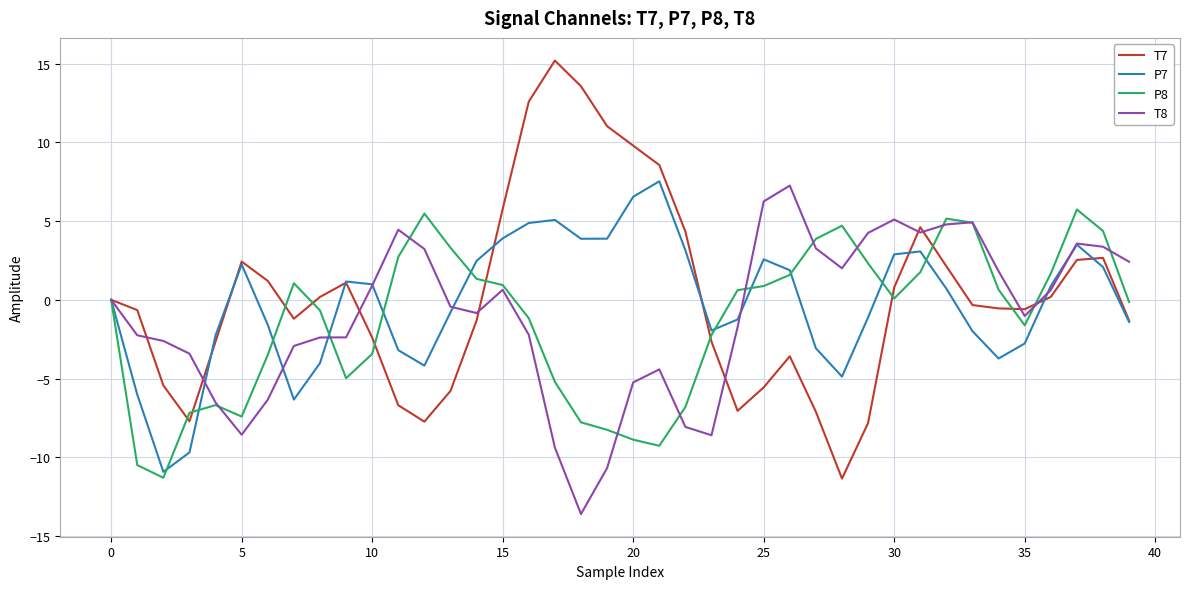

What is the lowest value of the P8 series?

-11.3